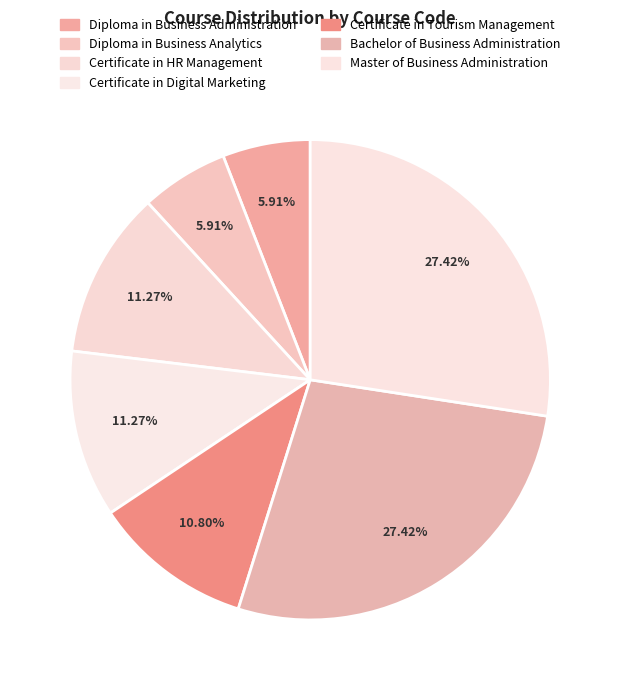

How many segments does this pie chart have?

7